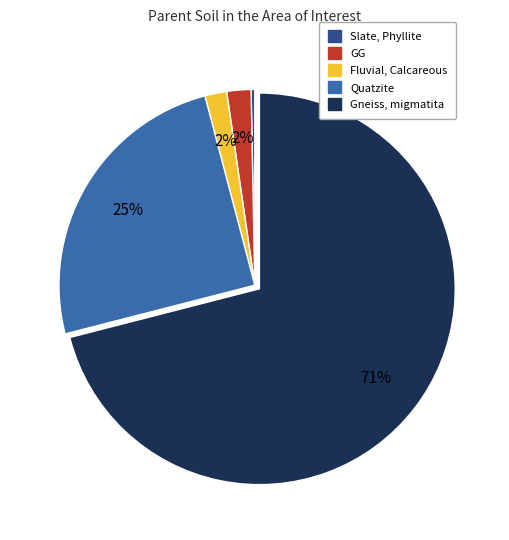

Count the number of slices in the pie.

5